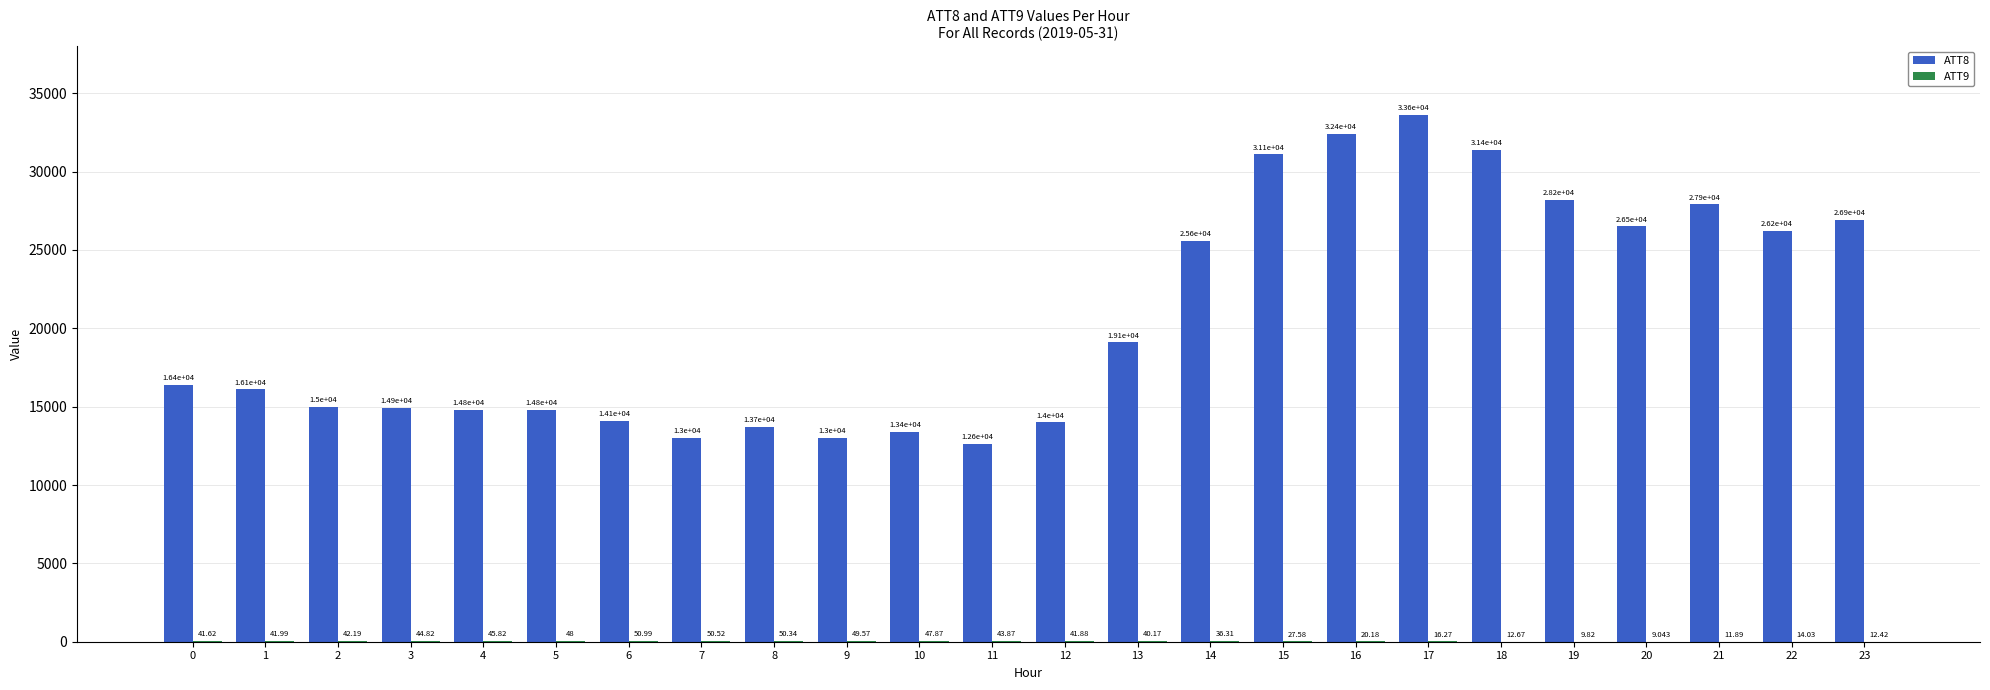

The value of ATT8 at 7 is 23183.5. True or false?

False